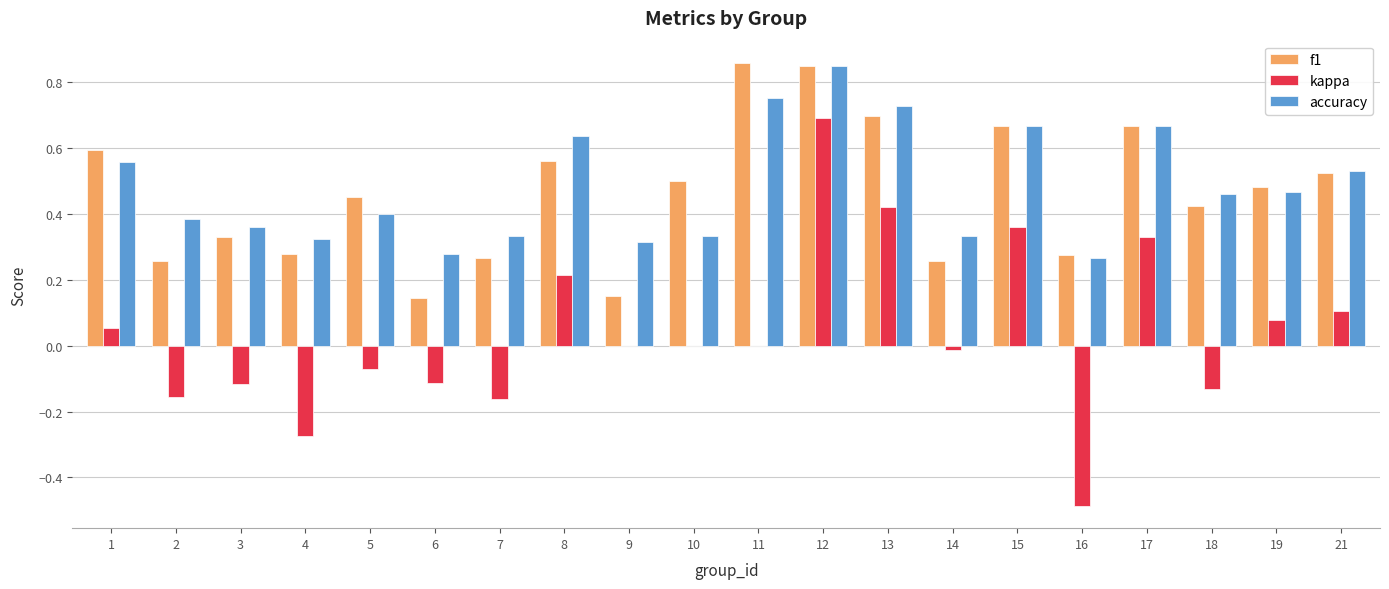

At which label does kappa reach its peak?

12